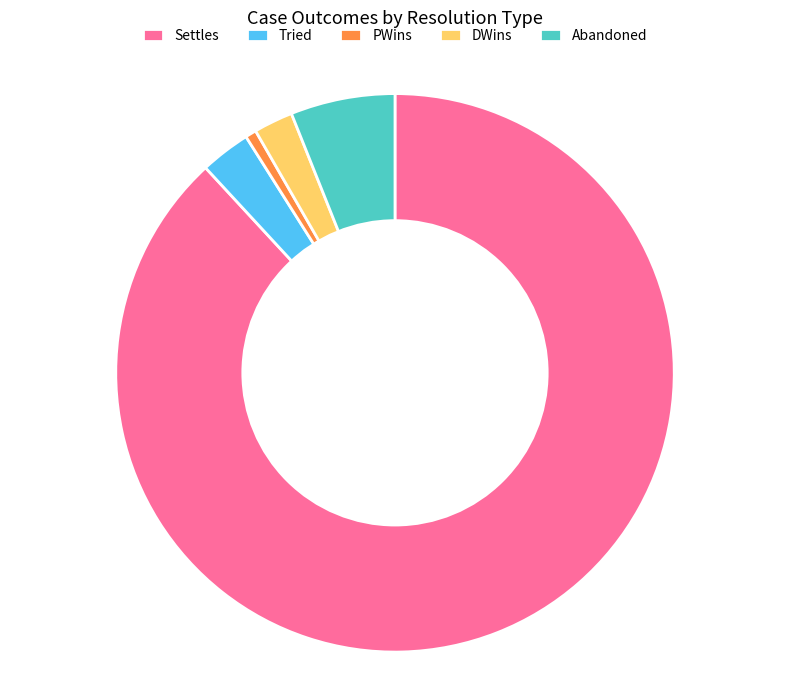

Do Tried and DWins together represent more than half of the pie?

No